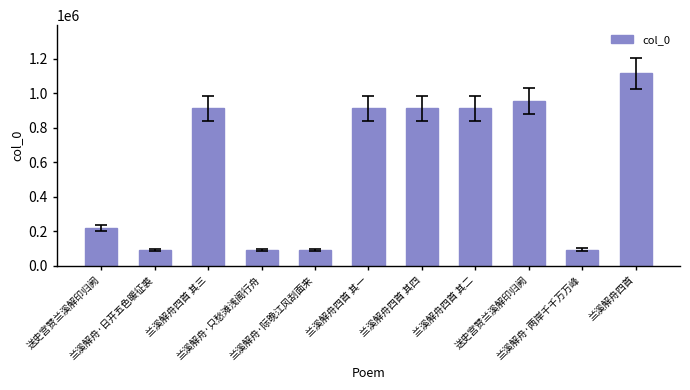

How many series are shown in this chart?

1